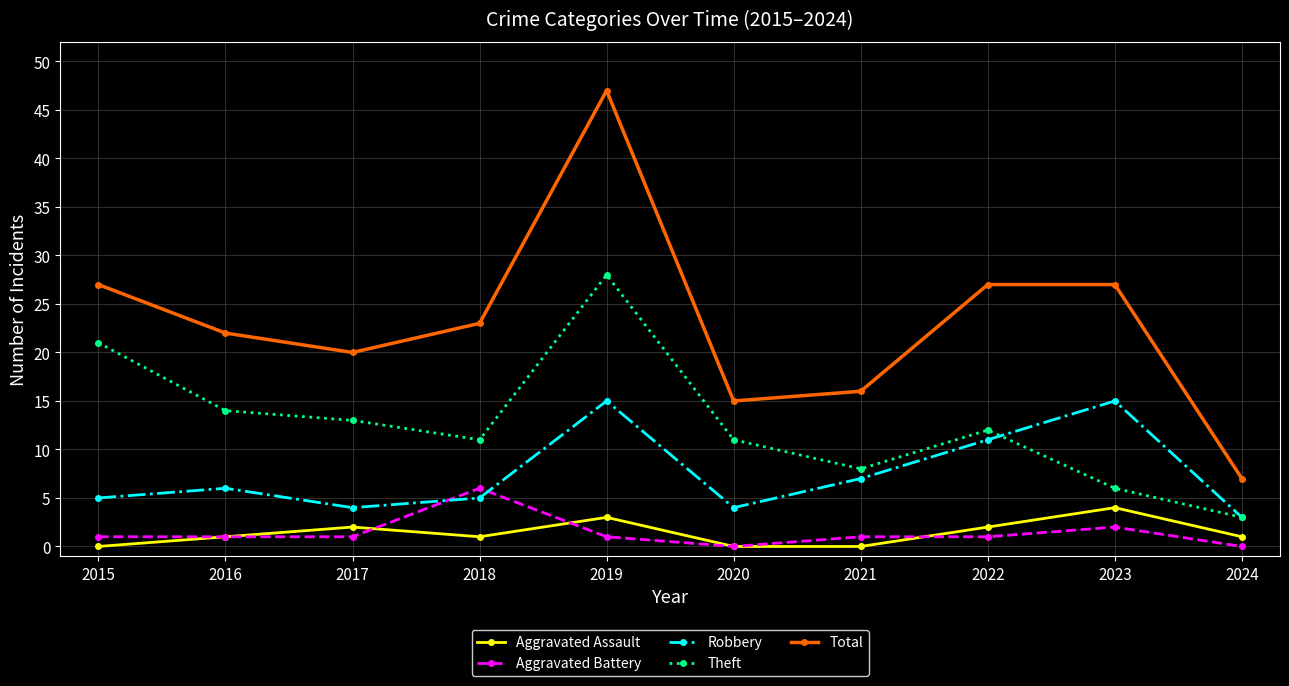

Which series has the largest total across all categories?

Total